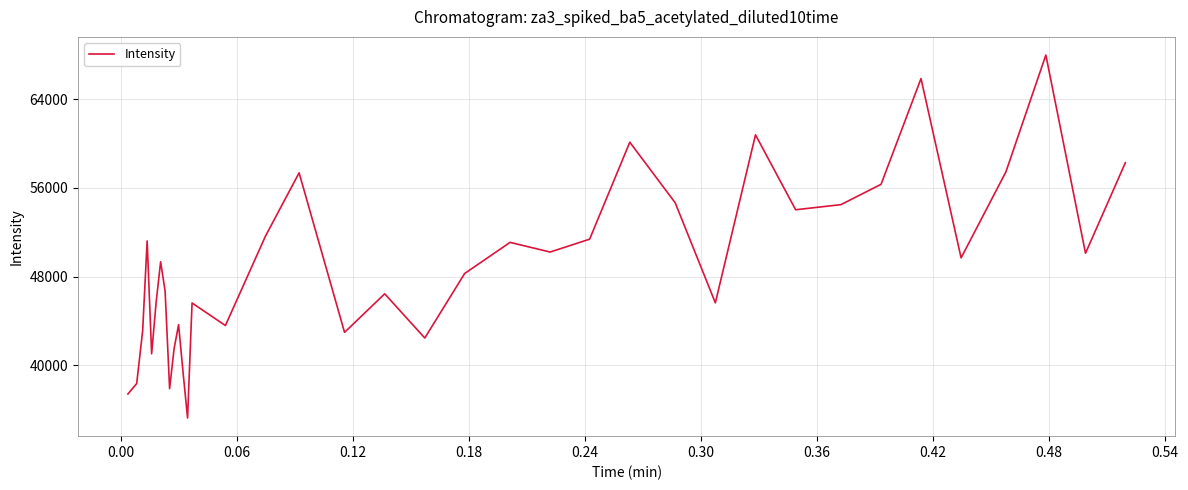

What is the smallest value displayed?

35247.6